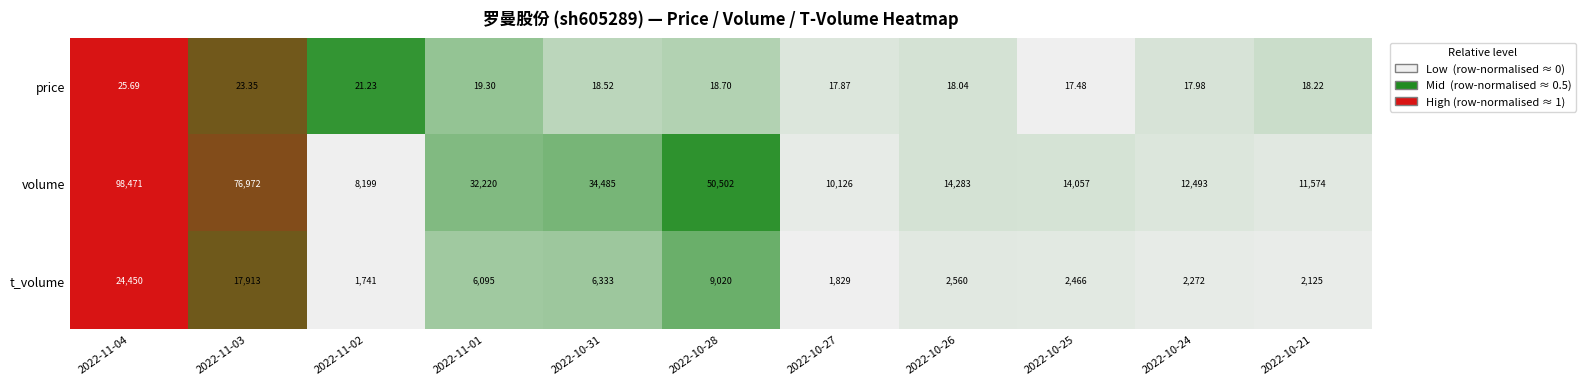

List the series in order of their peak value, highest first.

volume, t_volume, price